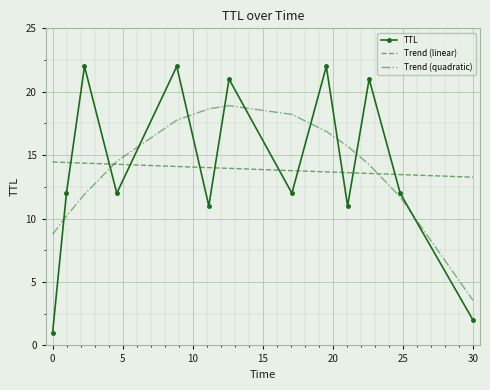

Which series has the largest range (max minus min)?

TTL